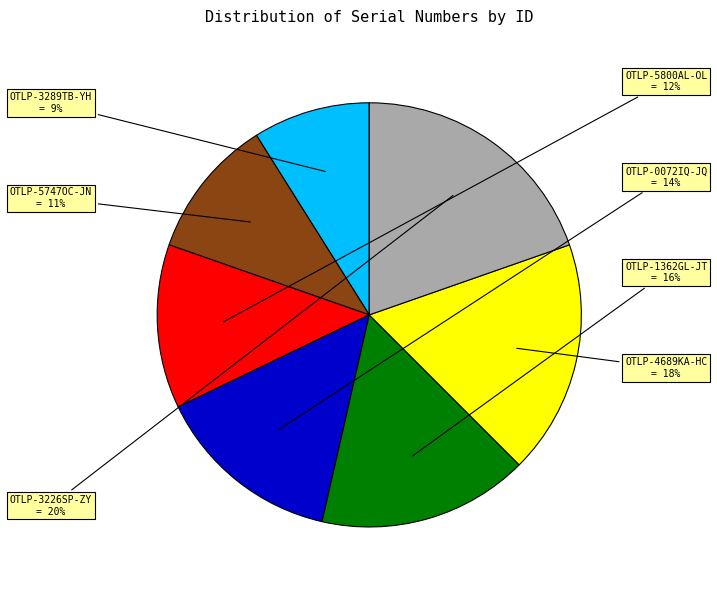

Is there any slice that represents more than half of the pie?

No